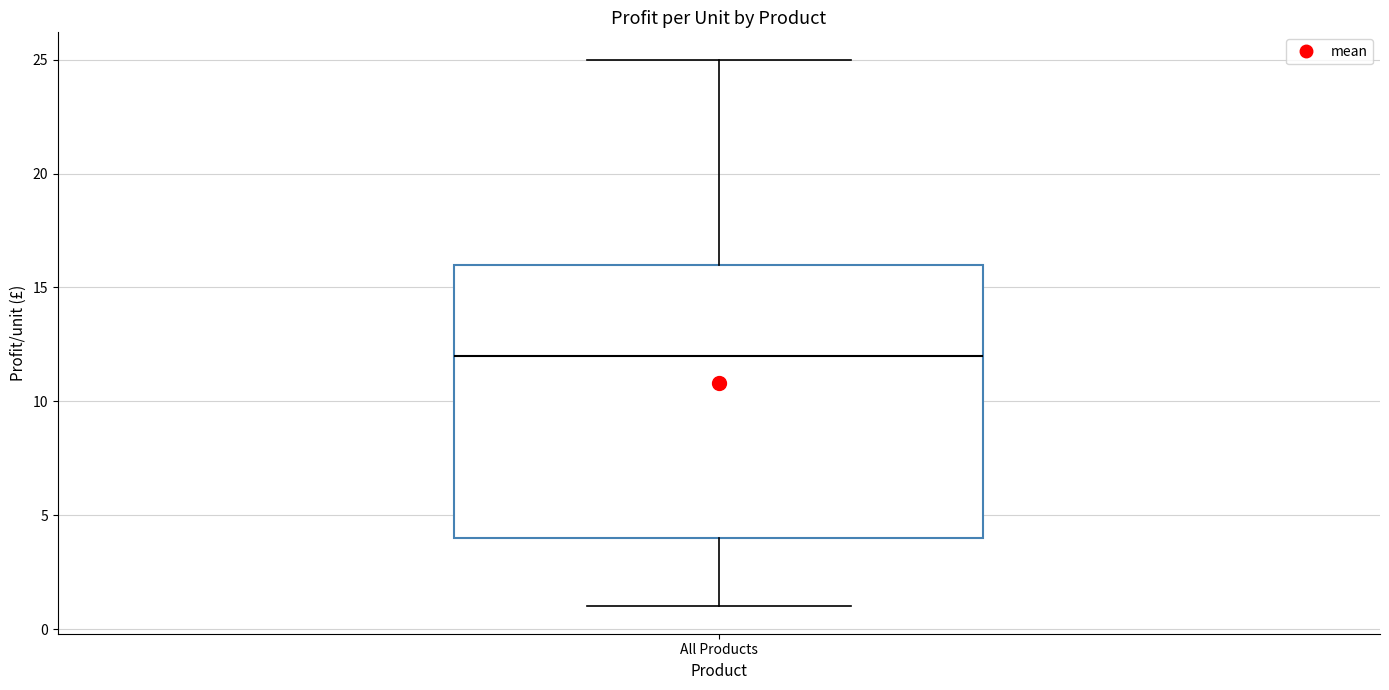

Transcribe this box plot: give where the median line is, the range the box spans, and where the two whiskers end, as read against the y-axis. The values are not printed on the chart, so give them approximately, as read against the axis.

median 12, box 4 to 16, whiskers 1 to 25